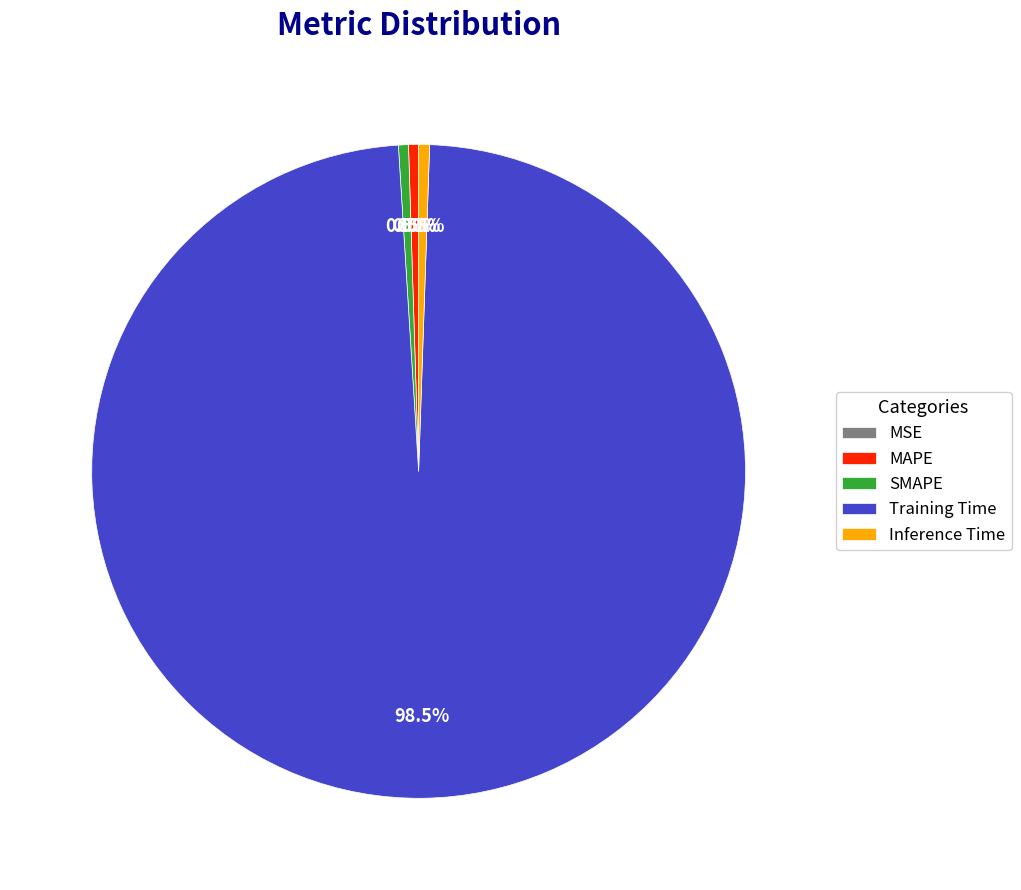

Between SMAPE and Training Time, which is larger?

Training Time